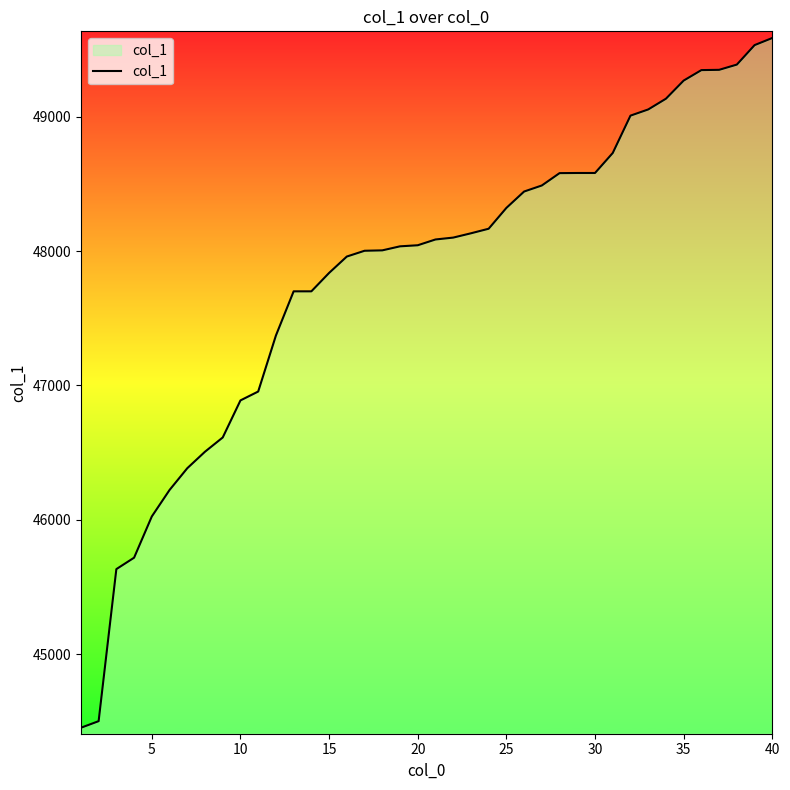

What is the maximum value shown in the chart?

49587